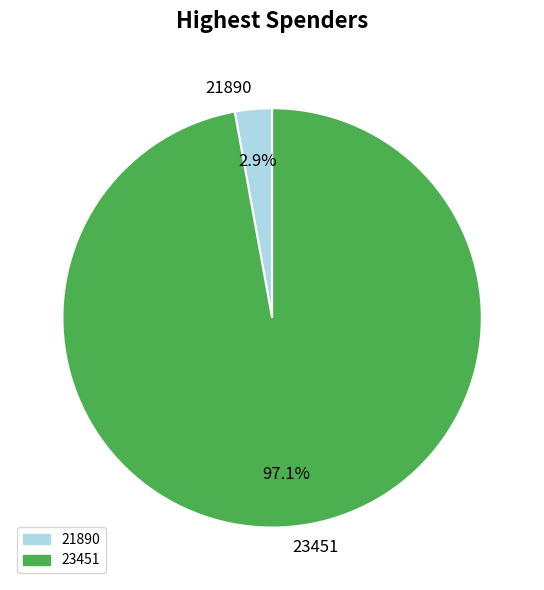

True or false: 21890 accounts for 3% of the total.

True